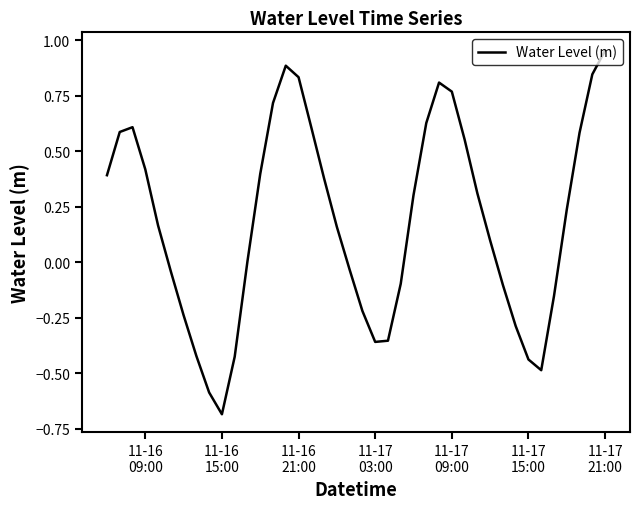

What is the smallest value displayed?

-0.7